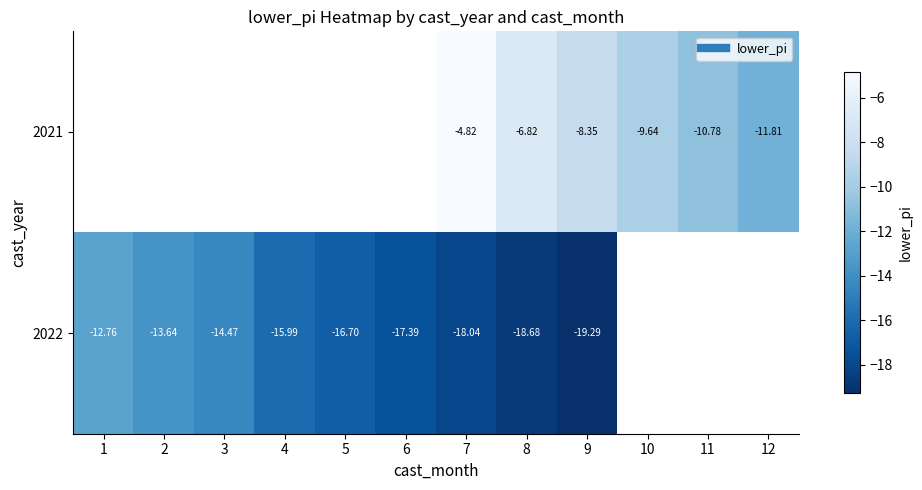

What is the greatest value displayed?

-4.8